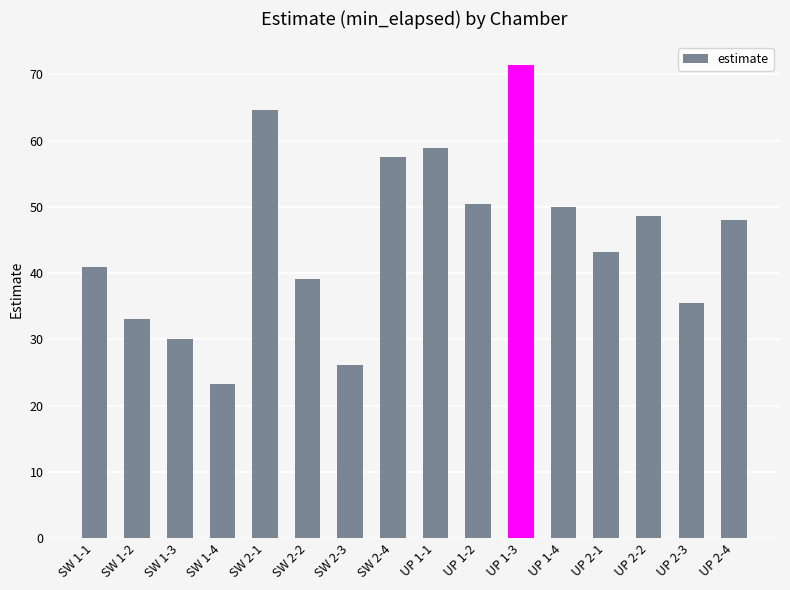

What is the average value?

45.0